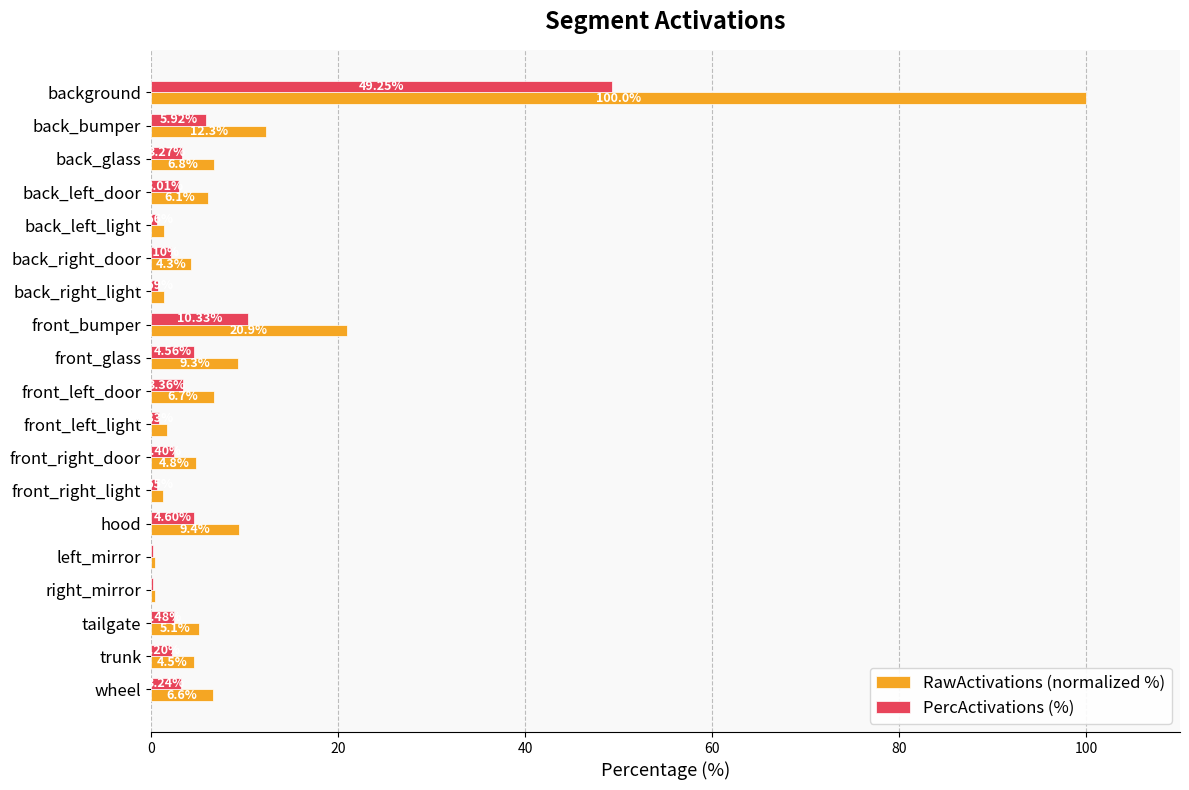

Is the value of RawActivations (normalized %) at background greater than the value of PercActivations (%) at background?

Yes